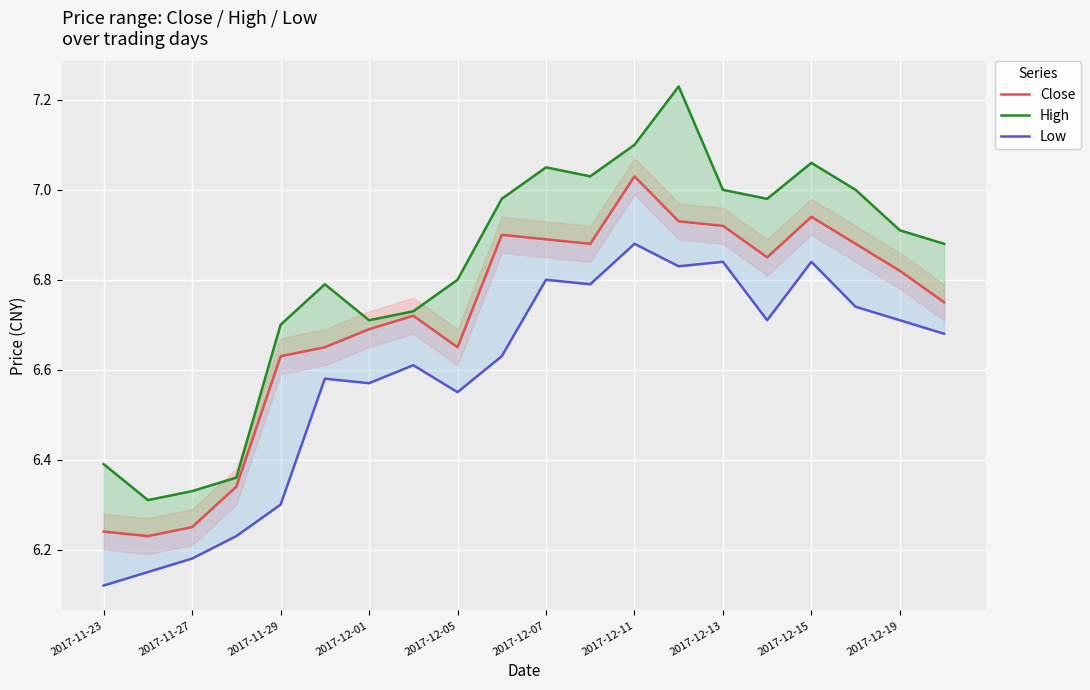

At 2017-12-19, list the series in order from largest to smallest.

High (median), Close (median), Low (median)